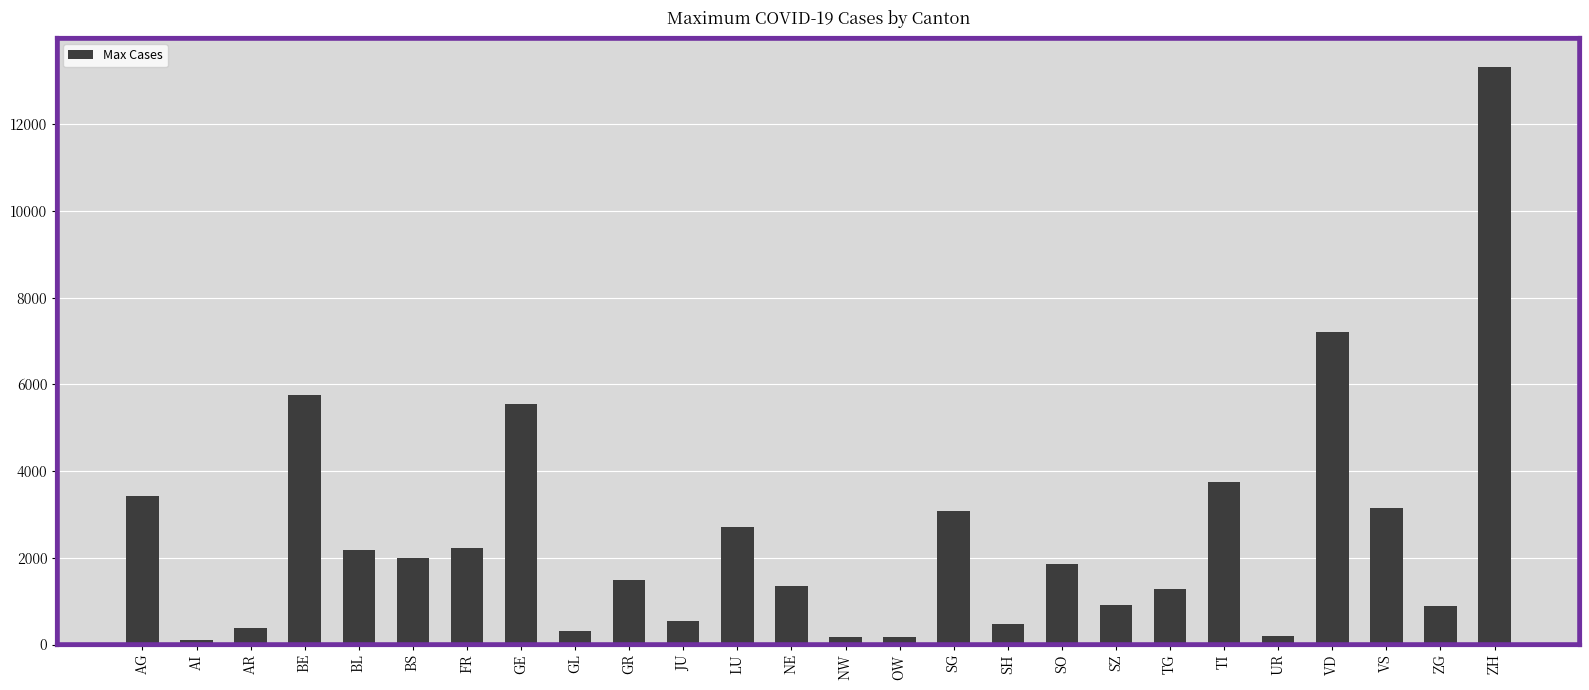

What is the smallest value displayed?

95